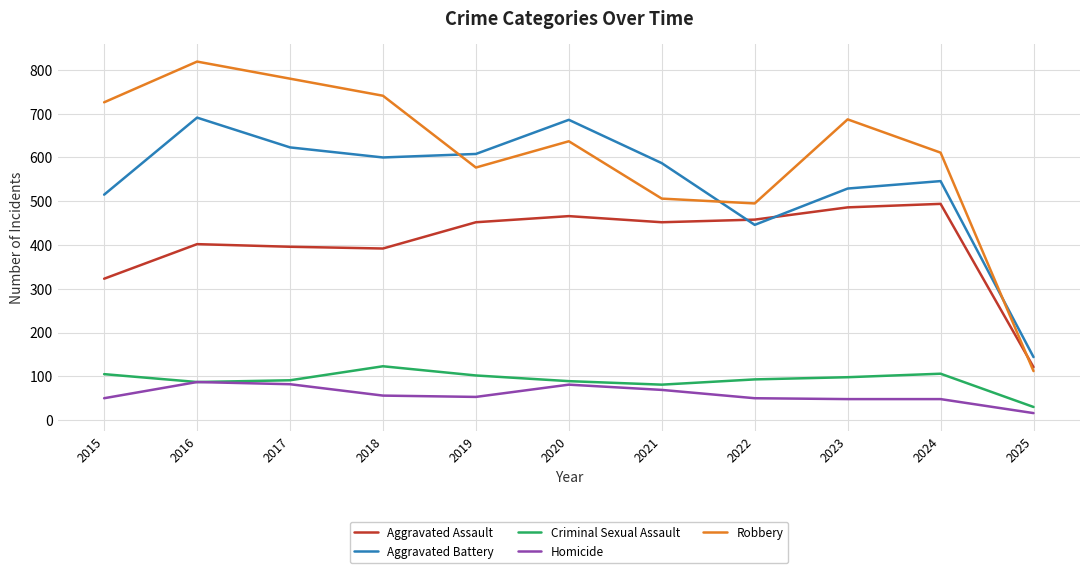

True or false: Homicide and Aggravated Assault intersect in this chart.

False